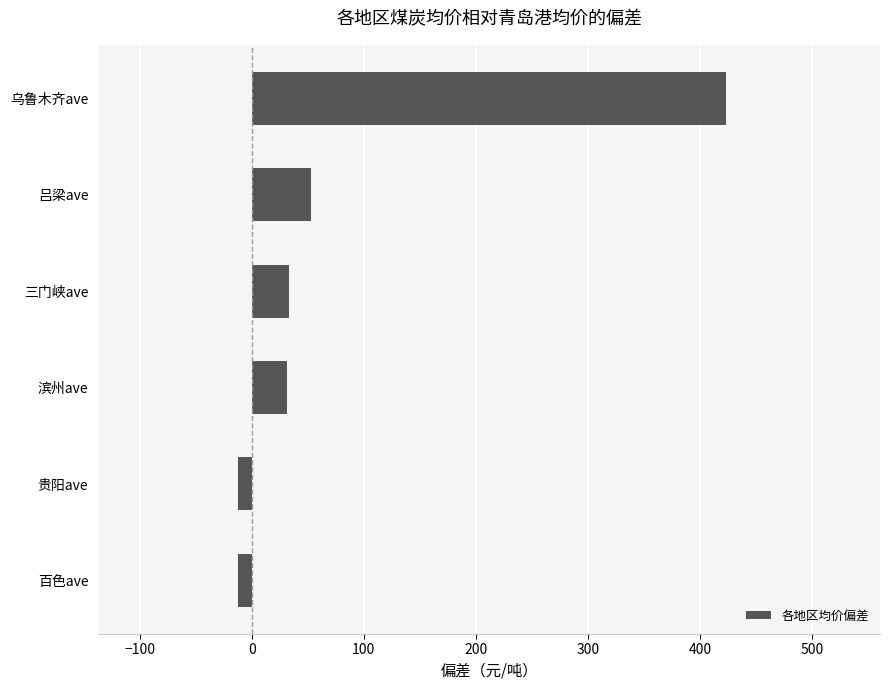

Which has a higher value, 百色ave or 乌鲁木齐ave?

乌鲁木齐ave